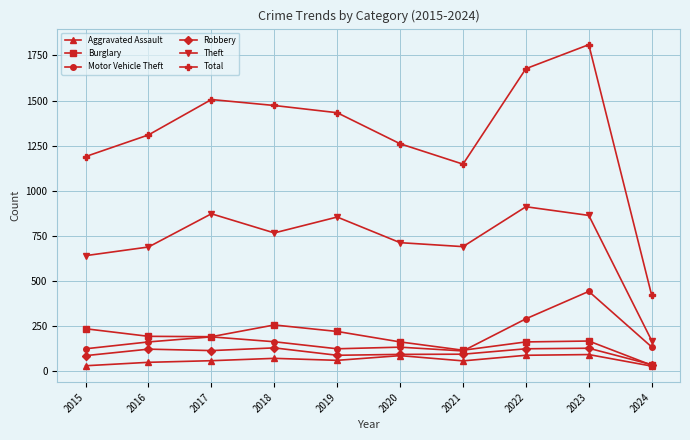

At which label is Theft closest to 541?

2015